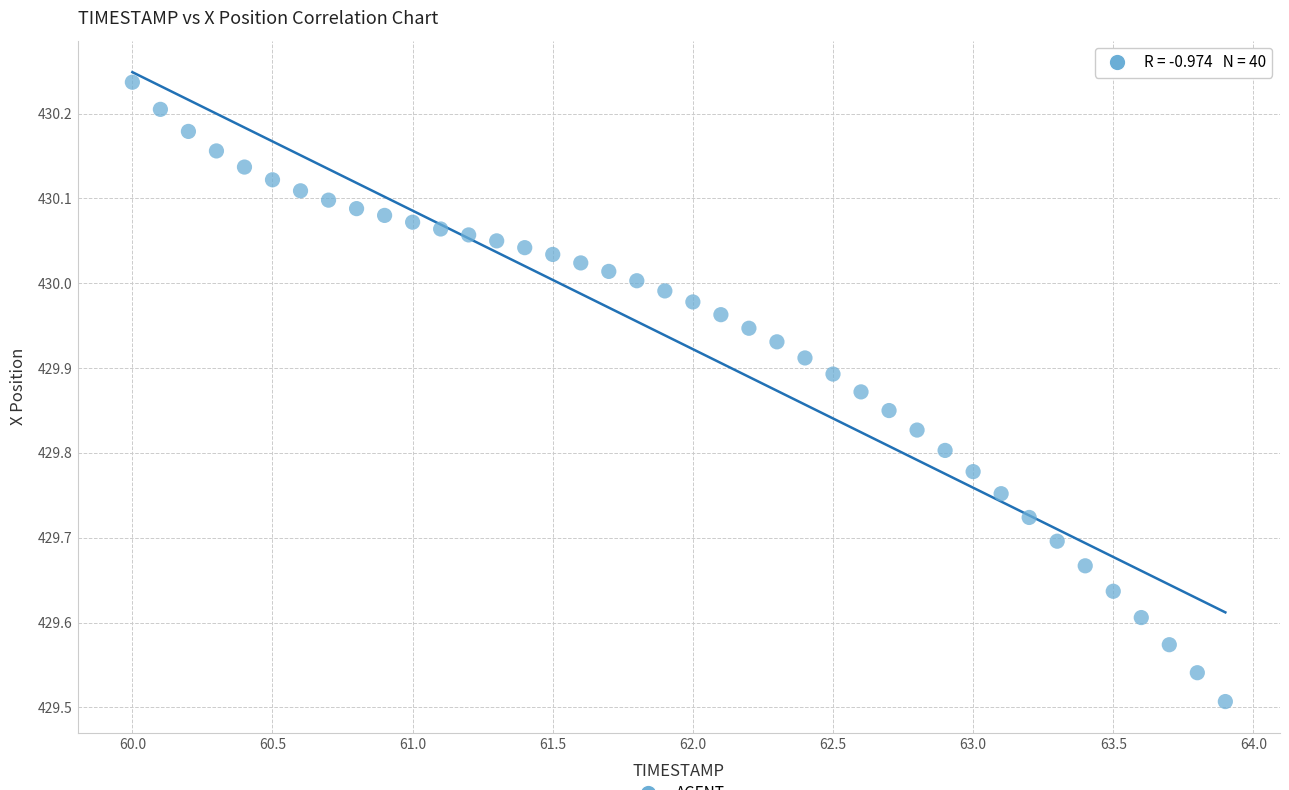

What is the range of Y values (max minus min)?

0.7